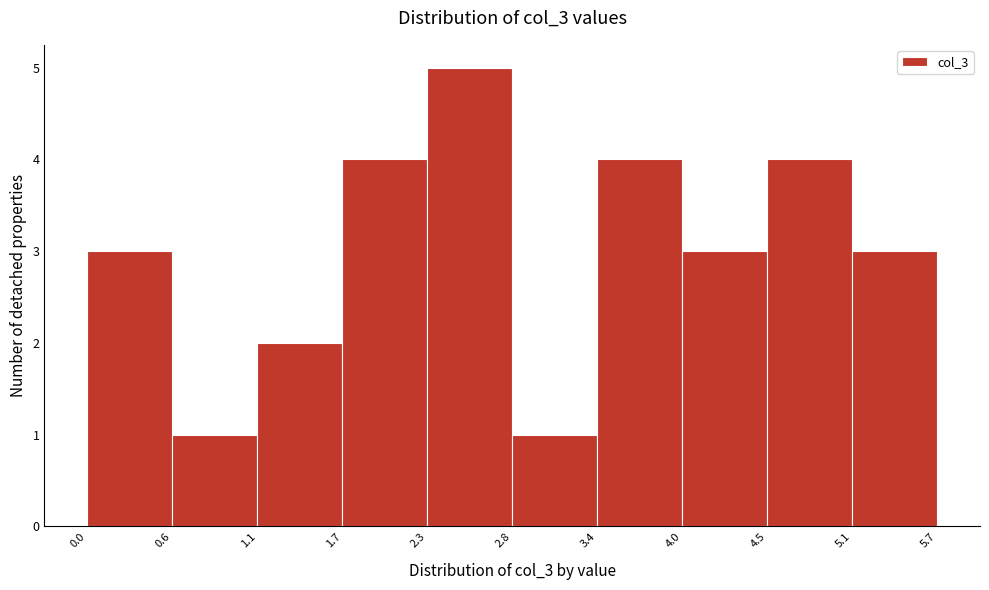

Over which range of the x-axis is the bar tallest?

2.3 to 2.8